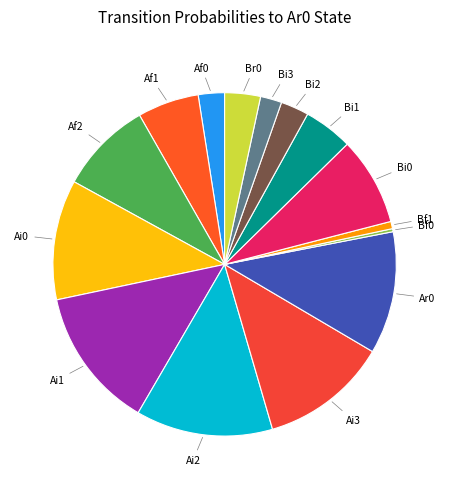

How many slices are in this pie chart?

15